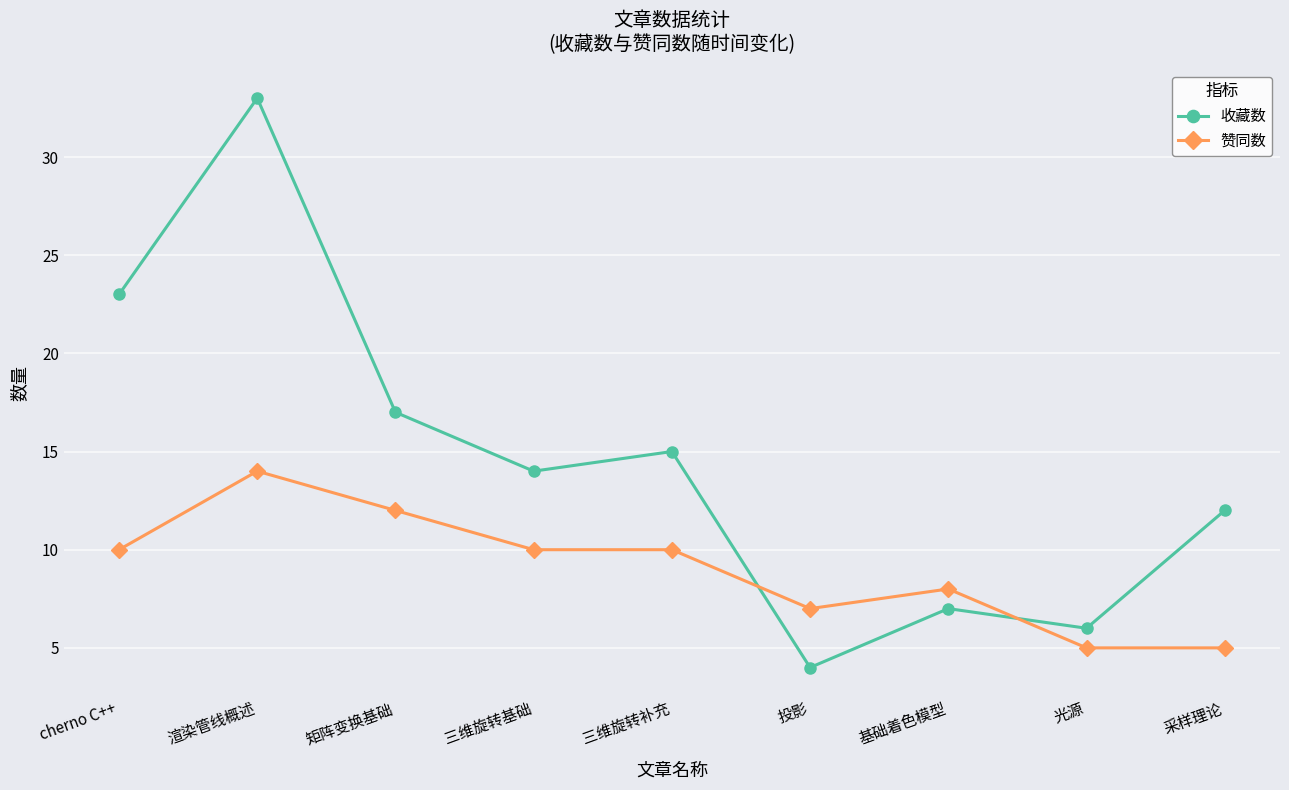

Is it true that 赞同数 equals 2 at 采样理论?

False